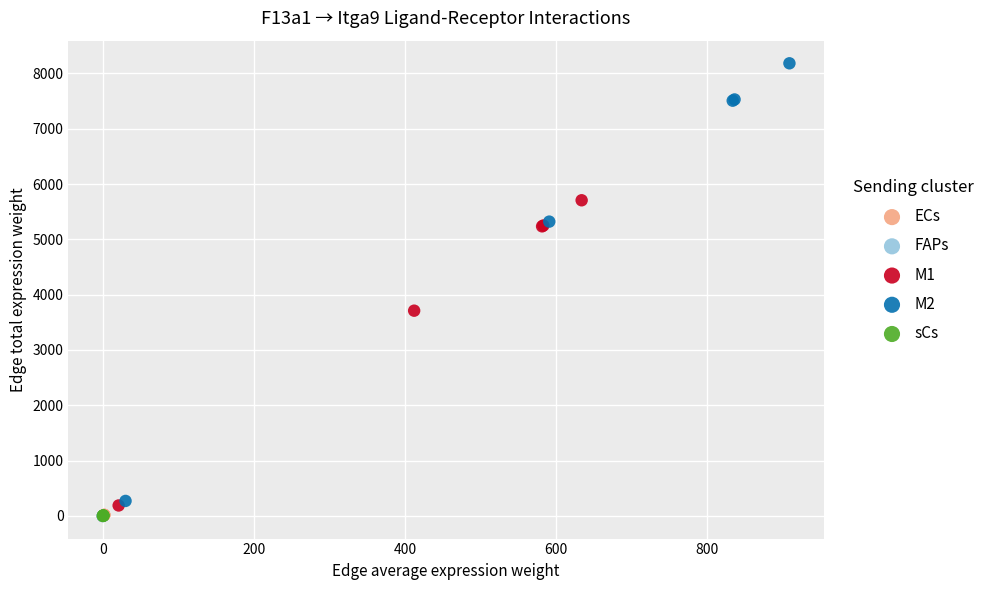

What are all the series names shown in the legend?

ECs, FAPs, M1, M2, sCs